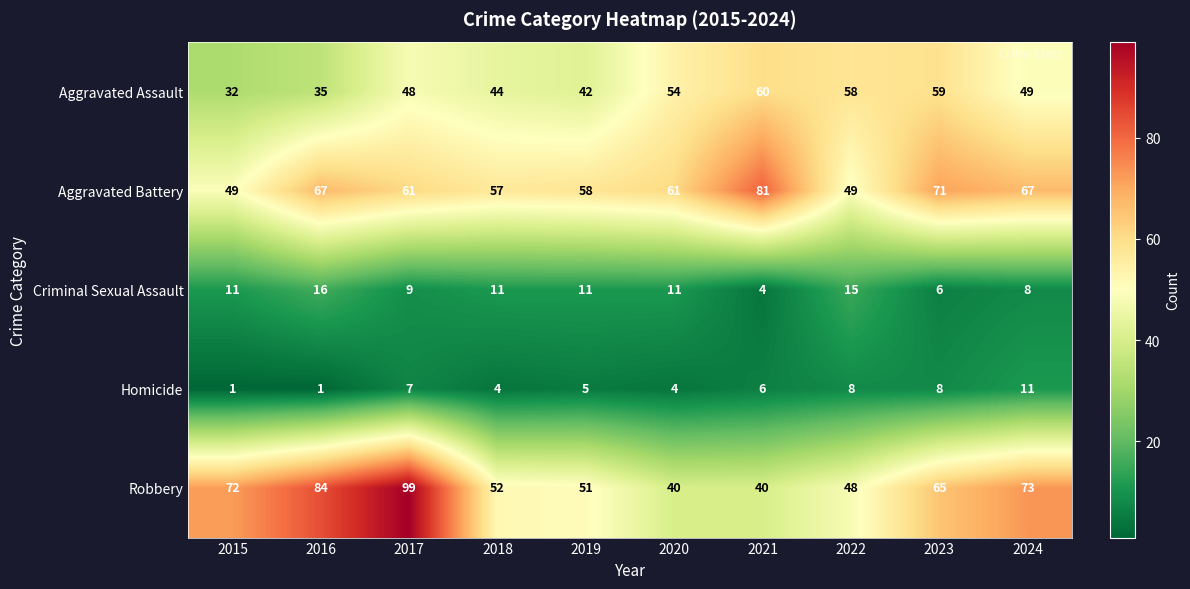

True or false: Robbery has a value of 52 at 2018.

True